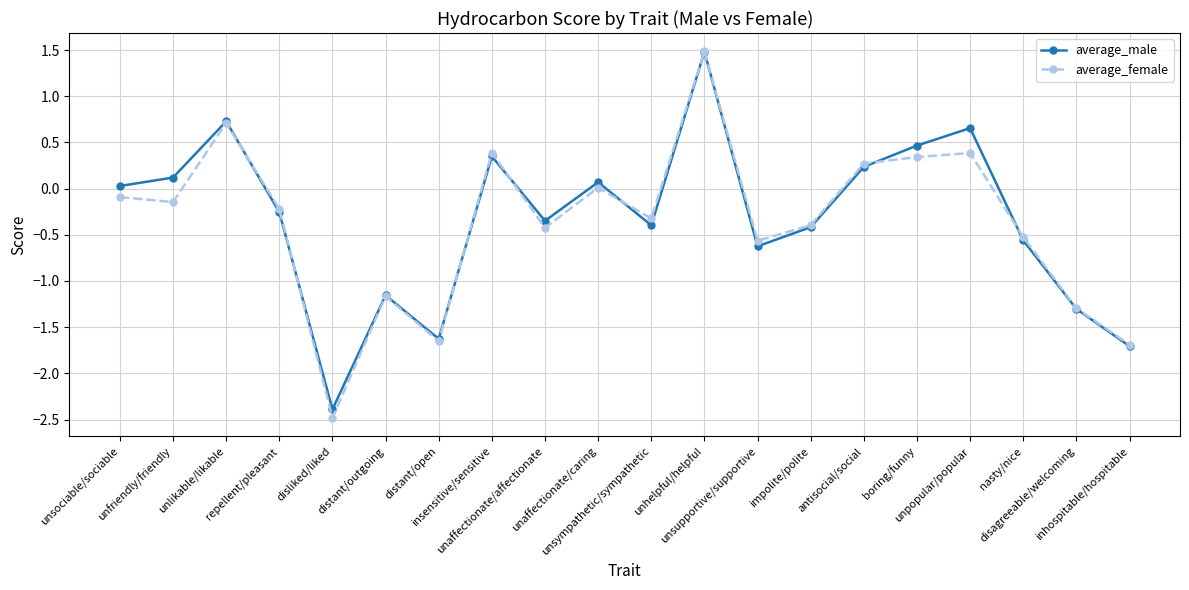

What is the value of the average_female point at the 4th from the left?

-0.2